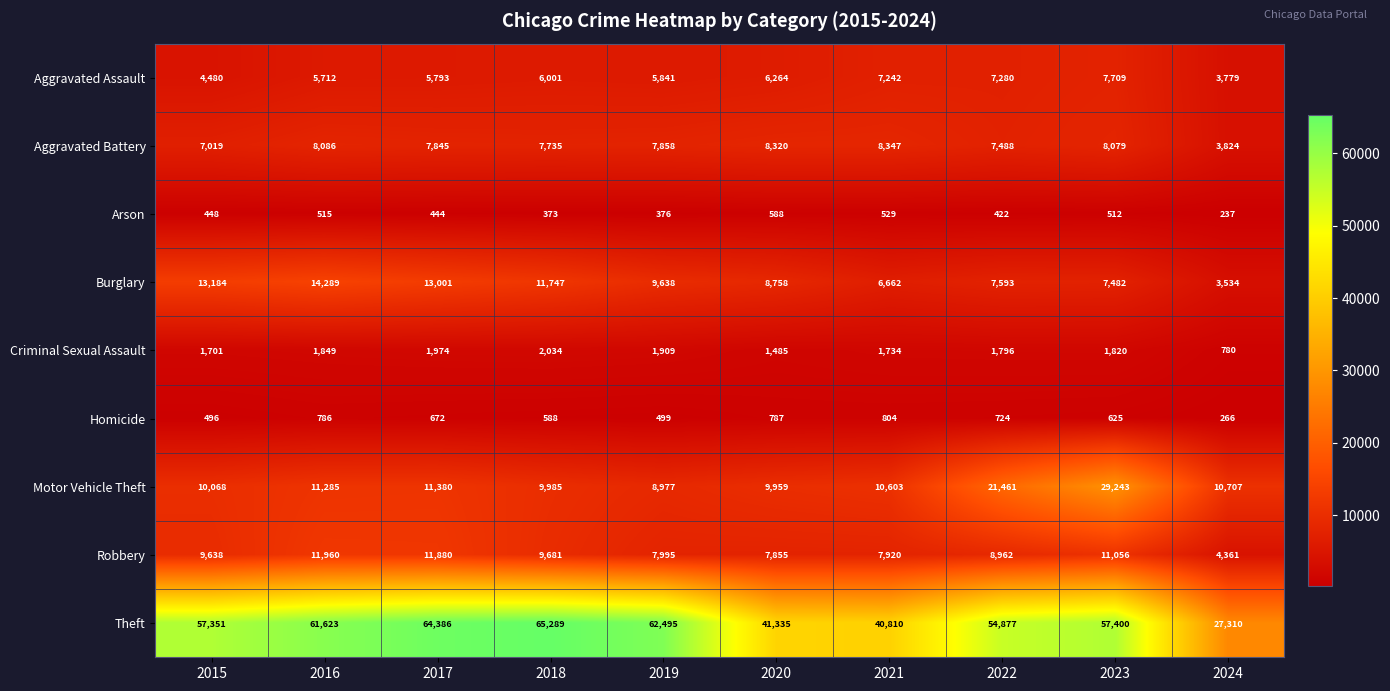

What is the minimum value shown in the chart?

237